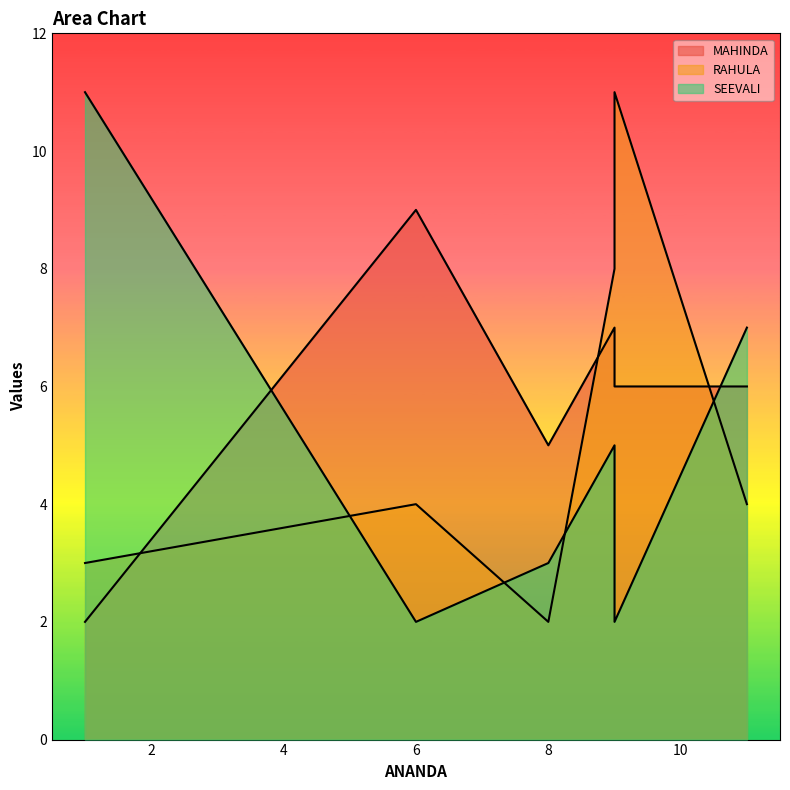

Rank the series at Event 03 from highest to lowest value.

SEEVALI, MAHINDA, RAHULA